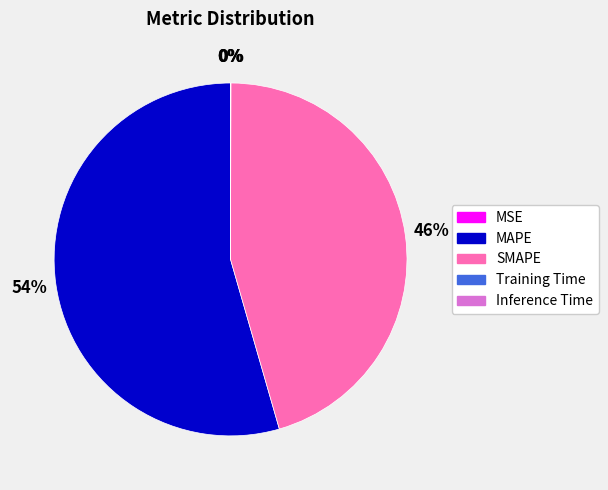

Which category accounts for the majority?

MAPE